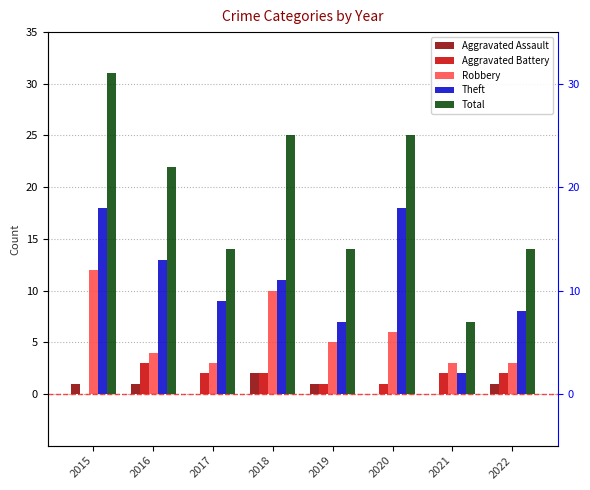

Does the chart contain stacked bars?

No